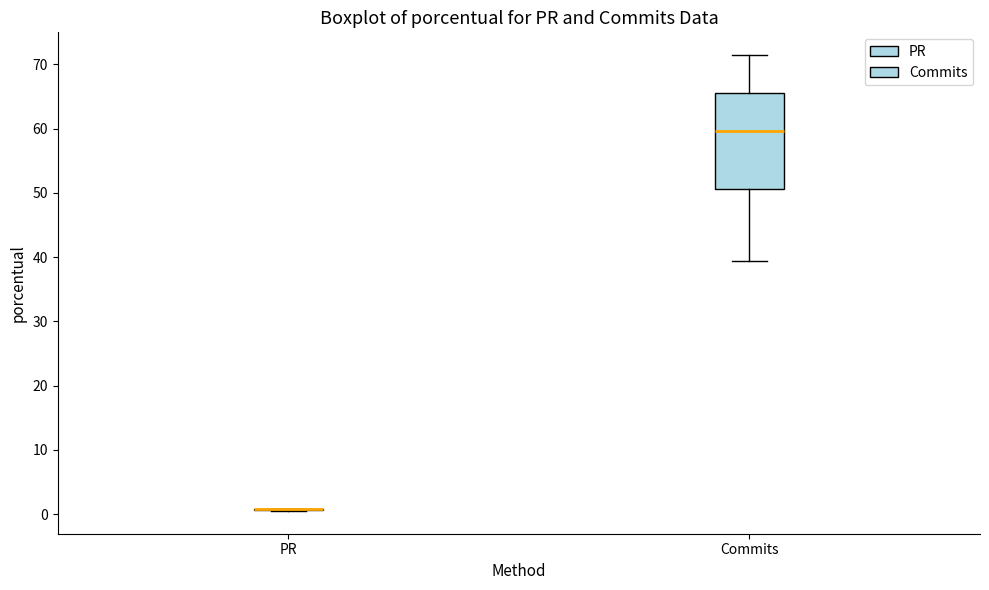

Which box is the tallest, from its lower edge to its upper edge?

Commits